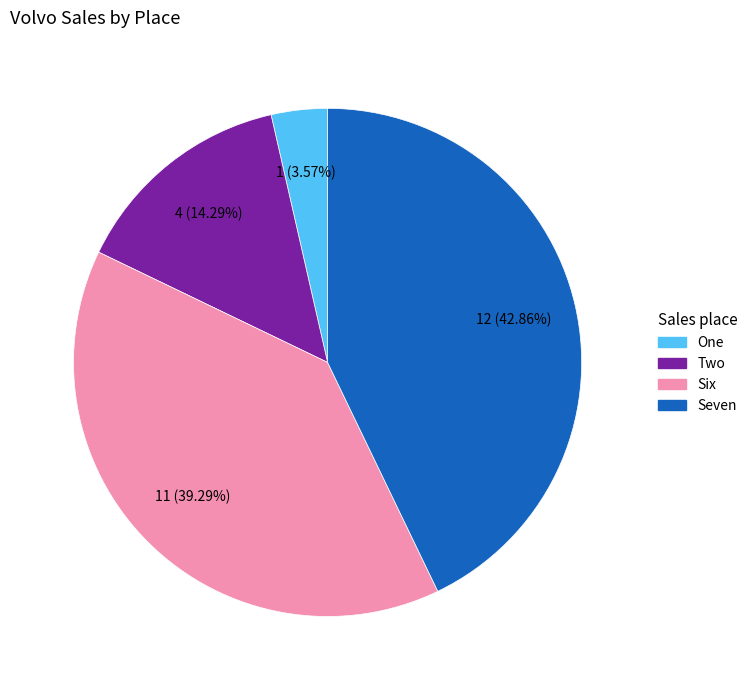

Which slice is the largest?

Seven